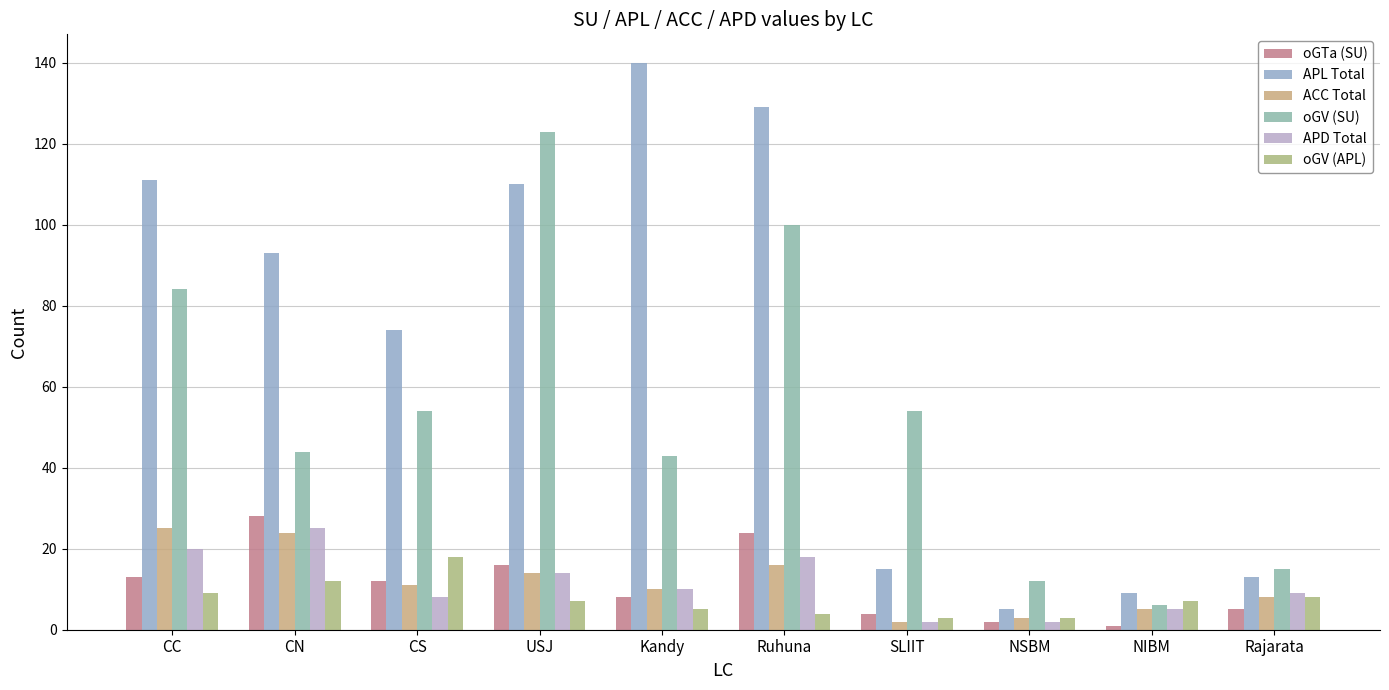

At CC, list the series in order from smallest to largest.

oGV (APL), oGTa (SU), APD Total, ACC Total, oGV (SU), APL Total